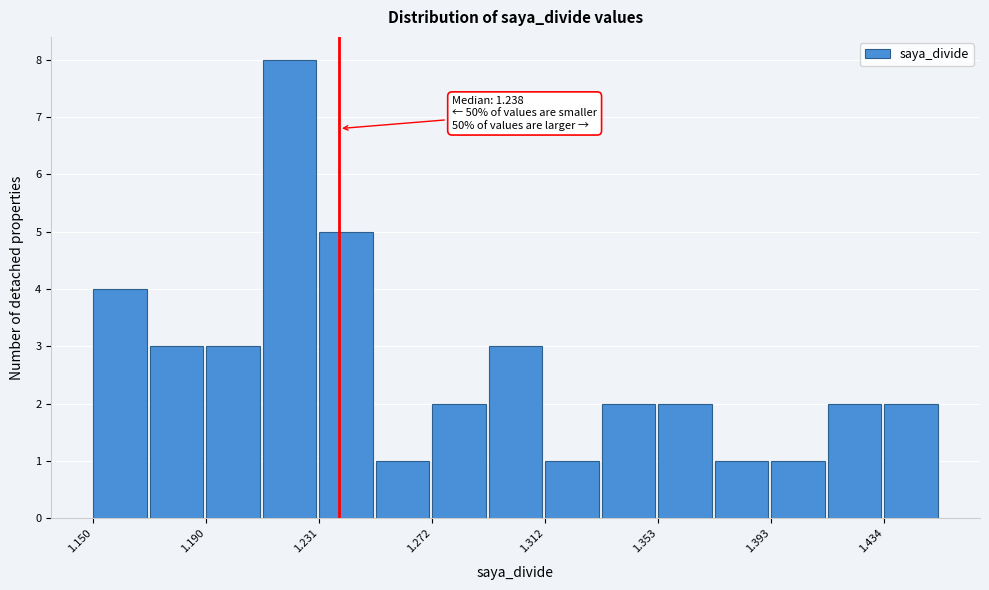

Over which range of the x-axis is the bar tallest?

1.210 to 1.230